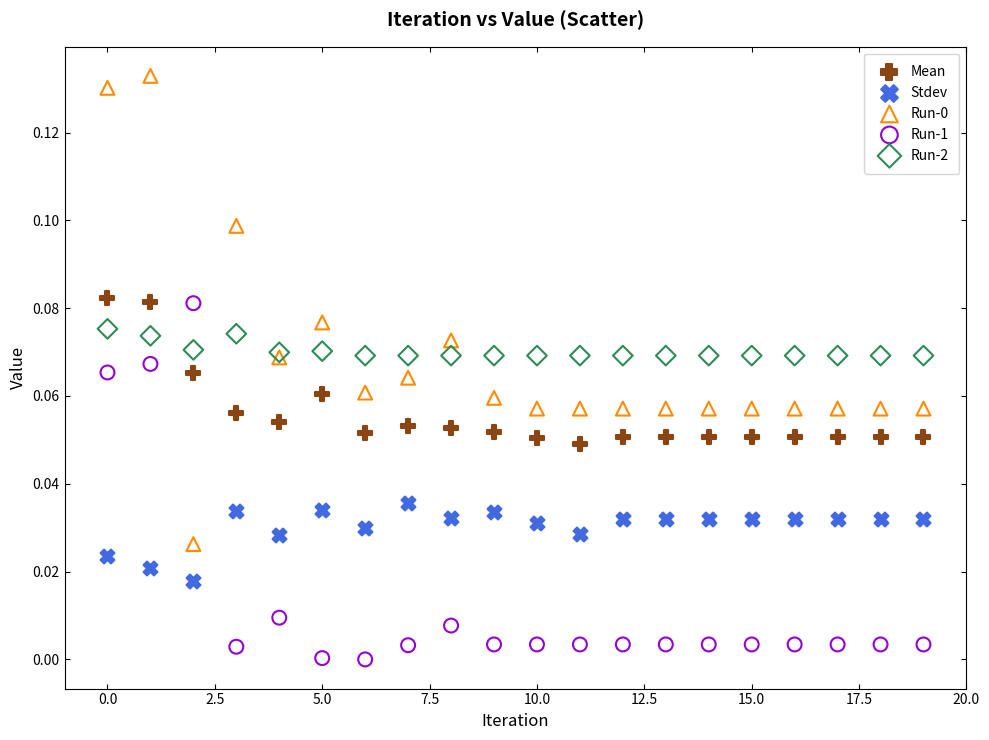

Which series contains the lowest Y value?

Run-1